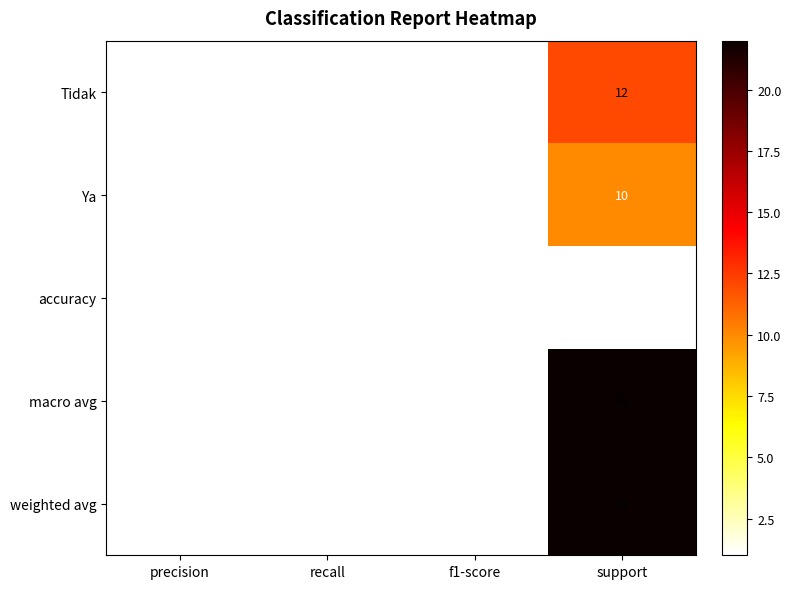

What is the sum of the macro avg values at support and precision?

23